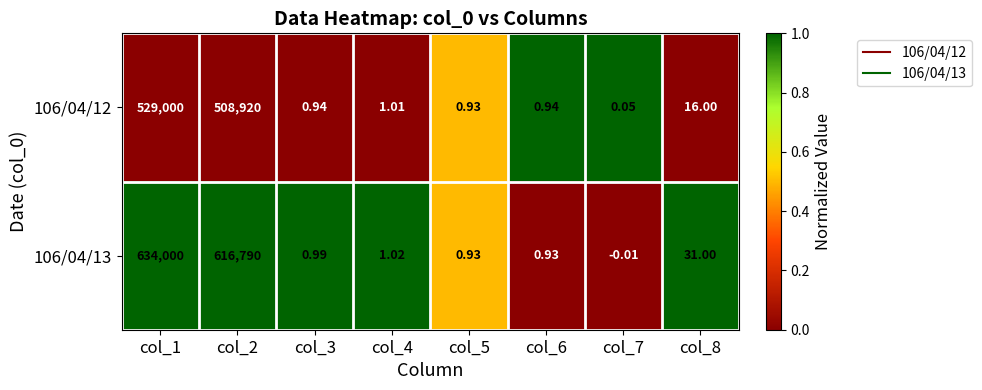

How many distinct data groups are displayed?

2